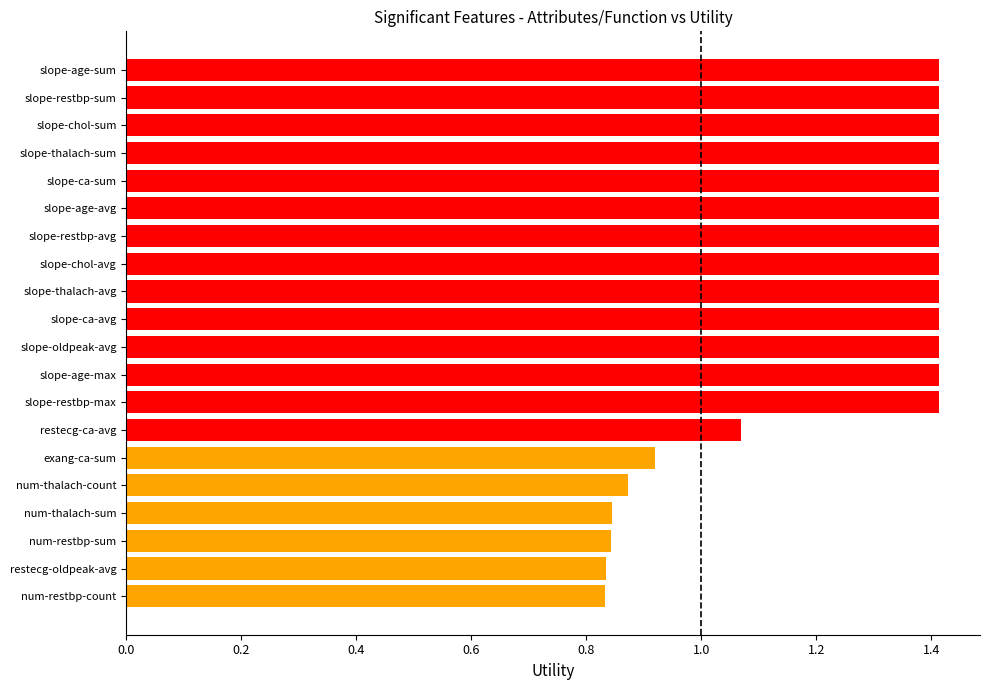

What is the change in value from slope-ca-sum to num-thalach-sum?

-0.6